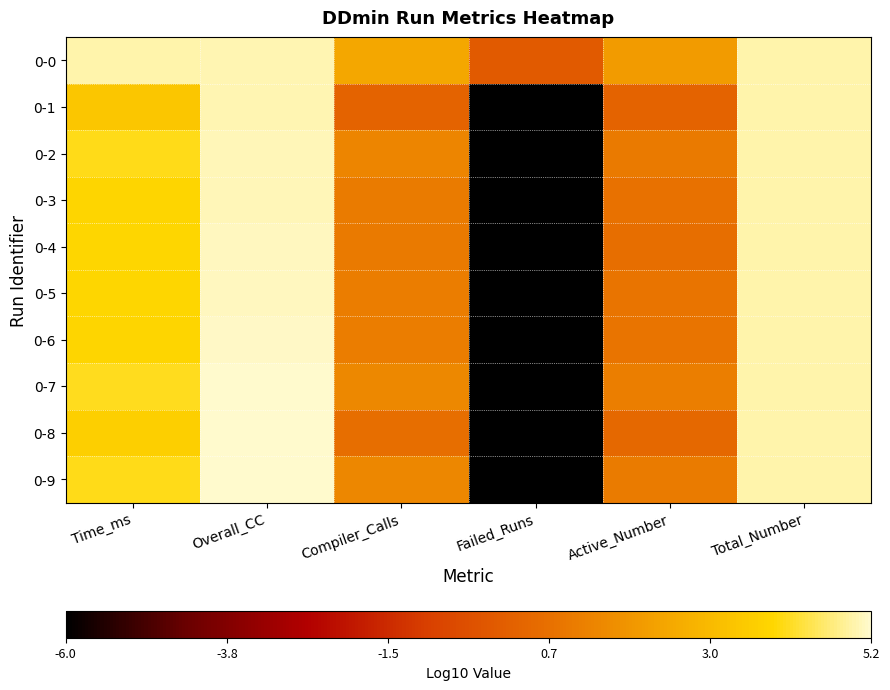

Reading right to left, what are all the values shown in this chart?

0-0: Total_Number=5.0	Active_Number=2.0	Failed_Runs=0.0	Compiler_Calls=2.4	Overall_CC=5.0	Time_ms=5.0
0-1: Total_Number=5.0	Active_Number=0.3	Failed_Runs=-6.0	Compiler_Calls=0.3	Overall_CC=5.0	Time_ms=3.4
0-2: Total_Number=5.0	Active_Number=1.0	Failed_Runs=-6.0	Compiler_Calls=1.4	Overall_CC=5.1	Time_ms=4.0
0-3: Total_Number=5.0	Active_Number=0.8	Failed_Runs=-6.0	Compiler_Calls=1.1	Overall_CC=5.1	Time_ms=3.8
0-4: Total_Number=5.0	Active_Number=0.7	Failed_Runs=-6.0	Compiler_Calls=1.0	Overall_CC=5.1	Time_ms=3.8
0-5: Total_Number=5.0	Active_Number=0.8	Failed_Runs=-6.0	Compiler_Calls=1.1	Overall_CC=5.1	Time_ms=3.8
0-6: Total_Number=5.0	Active_Number=0.8	Failed_Runs=-6.0	Compiler_Calls=1.1	Overall_CC=5.1	Time_ms=3.8
0-7: Total_Number=5.0	Active_Number=1.2	Failed_Runs=-6.0	Compiler_Calls=1.5	Overall_CC=5.2	Time_ms=4.1
0-8: Total_Number=5.0	Active_Number=0.5	Failed_Runs=-6.0	Compiler_Calls=0.7	Overall_CC=5.2	Time_ms=3.6
0-9: Total_Number=5.0	Active_Number=1.1	Failed_Runs=-6.0	Compiler_Calls=1.4	Overall_CC=5.2	Time_ms=4.0